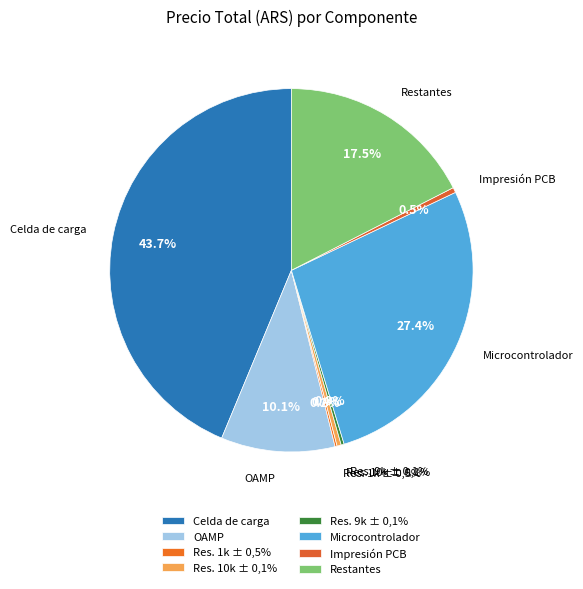

What is the smallest slice in the pie chart?

Res. 1k ± 0,5%